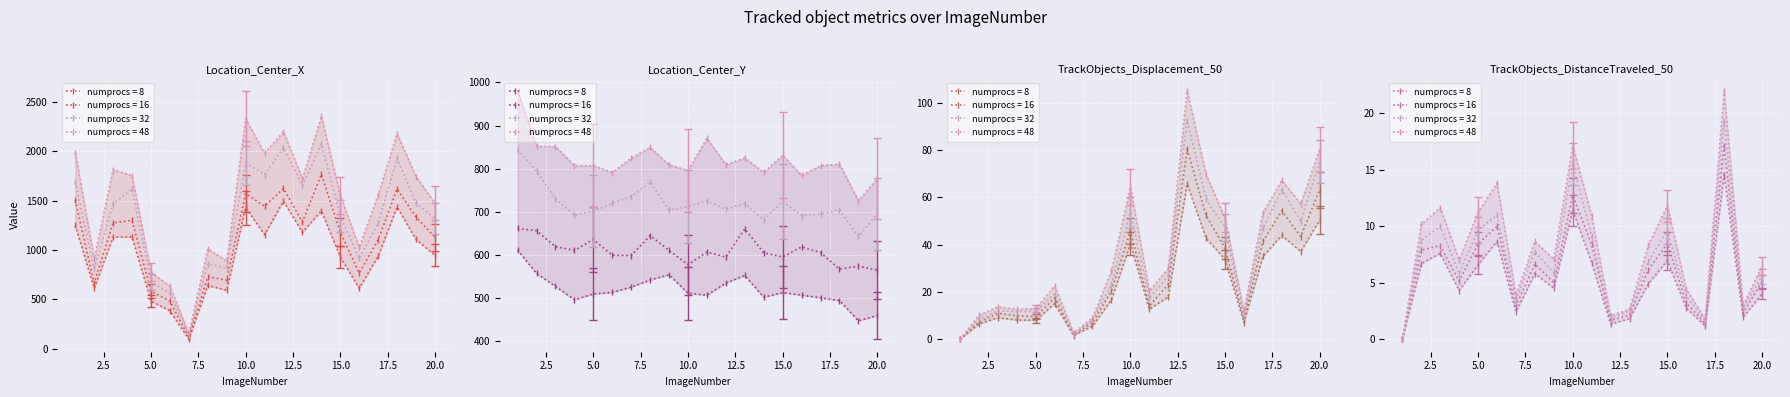

The value of TrackObjects_Displacement_50 at 4 is 9.9. True or false?

True